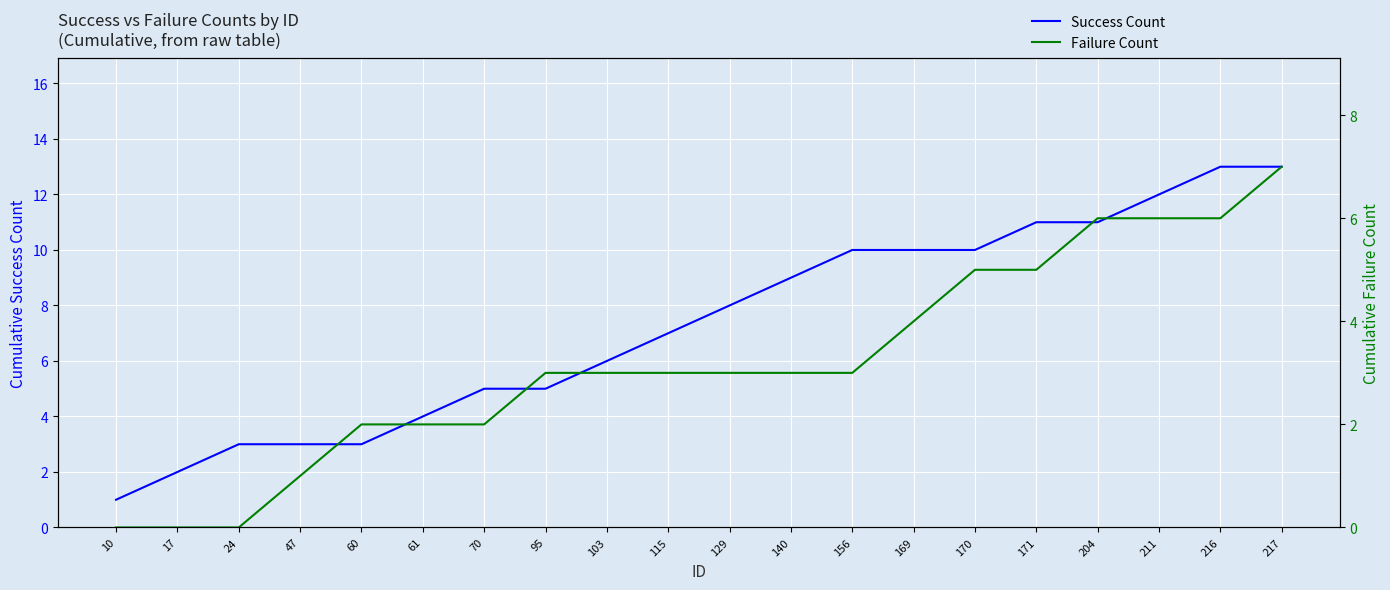

What value does the Success Count series have at 129?

8